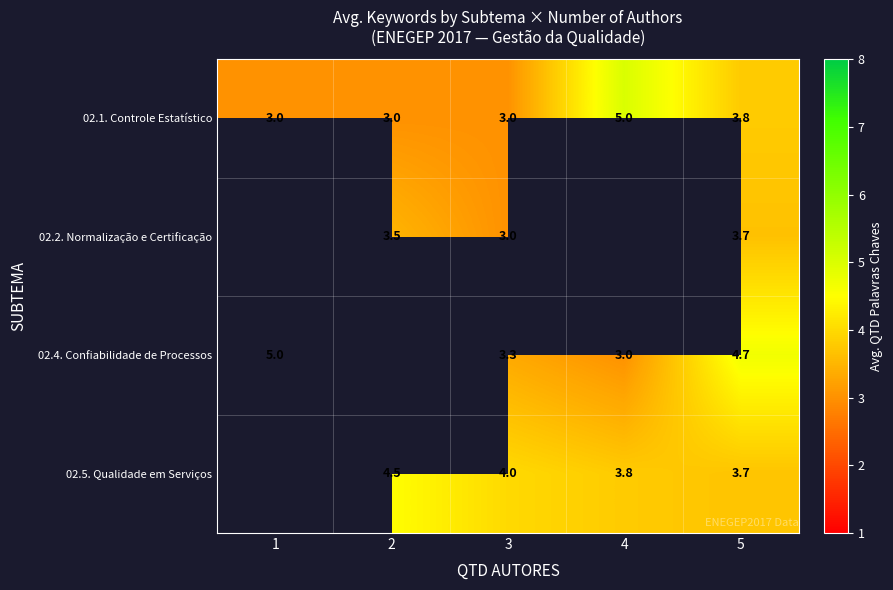

The 02.1. Controle Estatístico series shows 4.1 at 3. True or false?

False